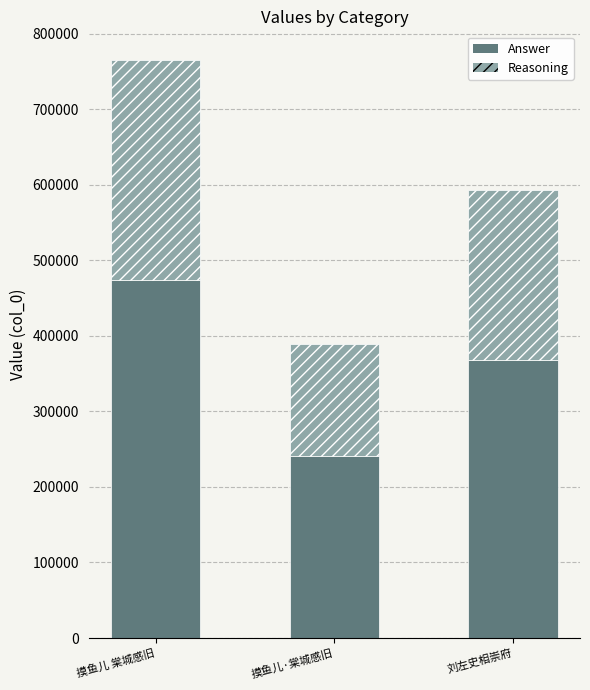

What is the total value across all series at 刘左史相崇府?

593703.0